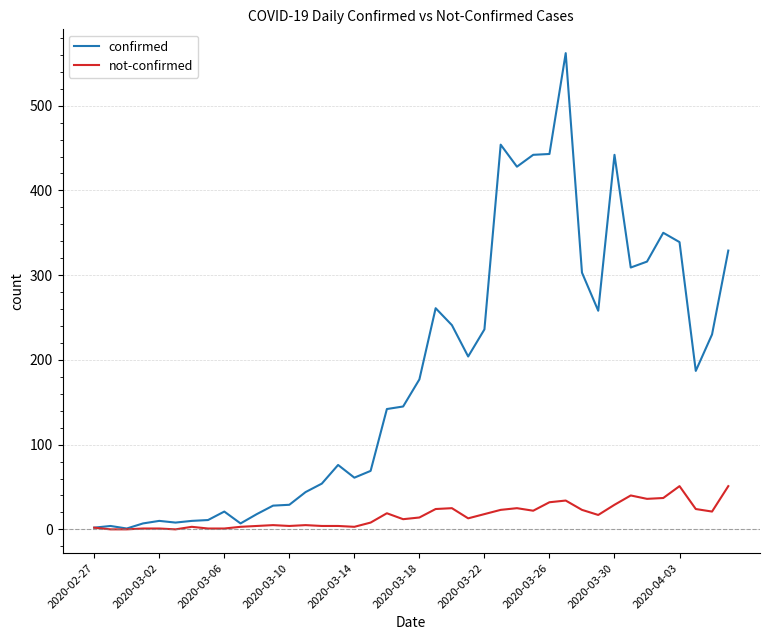

Which series has the largest range (max minus min)?

confirmed